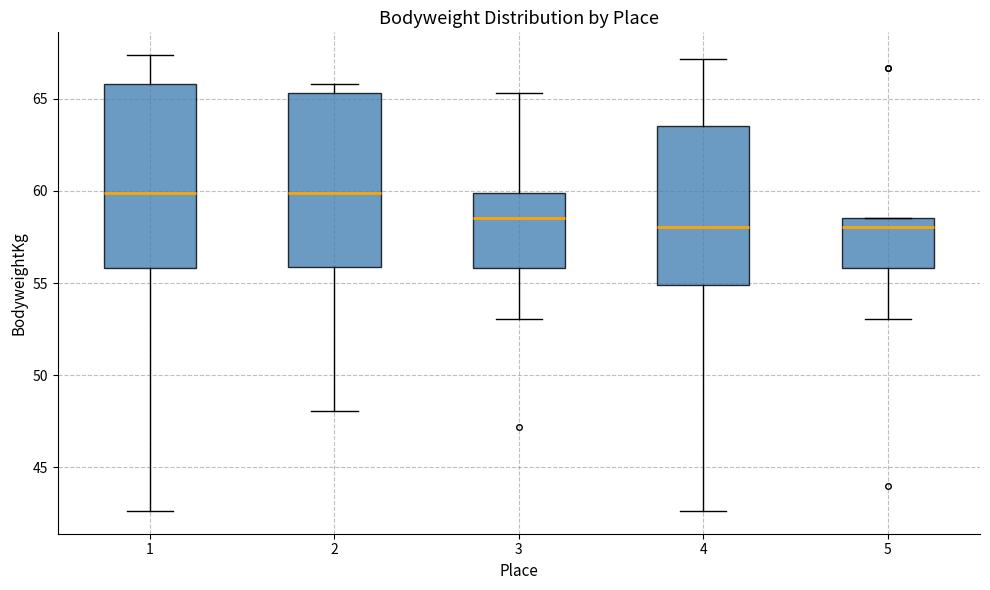

Reading left to right, read every box against the y-axis: the position of its median line, the range the box covers, and the ends of its whiskers. The values are not printed on the chart, so give them approximately, as read against the axis.

1: median 60.0, box 56.0 to 66.0, whiskers 42.5 to 67.5
2: median 60.0, box 56.0 to 65.5, whiskers 48.0 to 66.0
3: median 58.5, box 56.0 to 60.0, whiskers 53.0 to 65.5
4: median 58.0, box 55.0 to 63.5, whiskers 42.5 to 67.0
5: median 58.0, box 56.0 to 58.5, whiskers 53.0 to 58.5